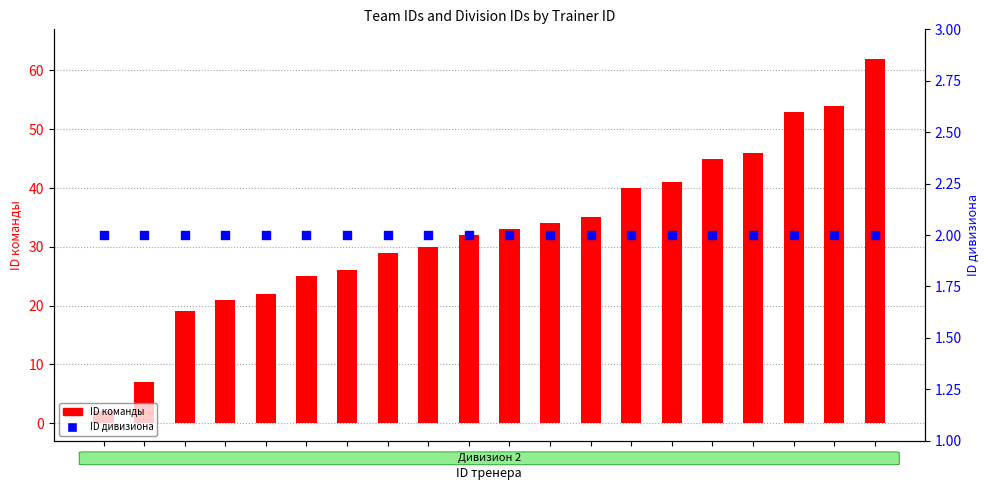

Is the value of ID команды at 22 greater than the value of ID дивизиона at 3?

Yes